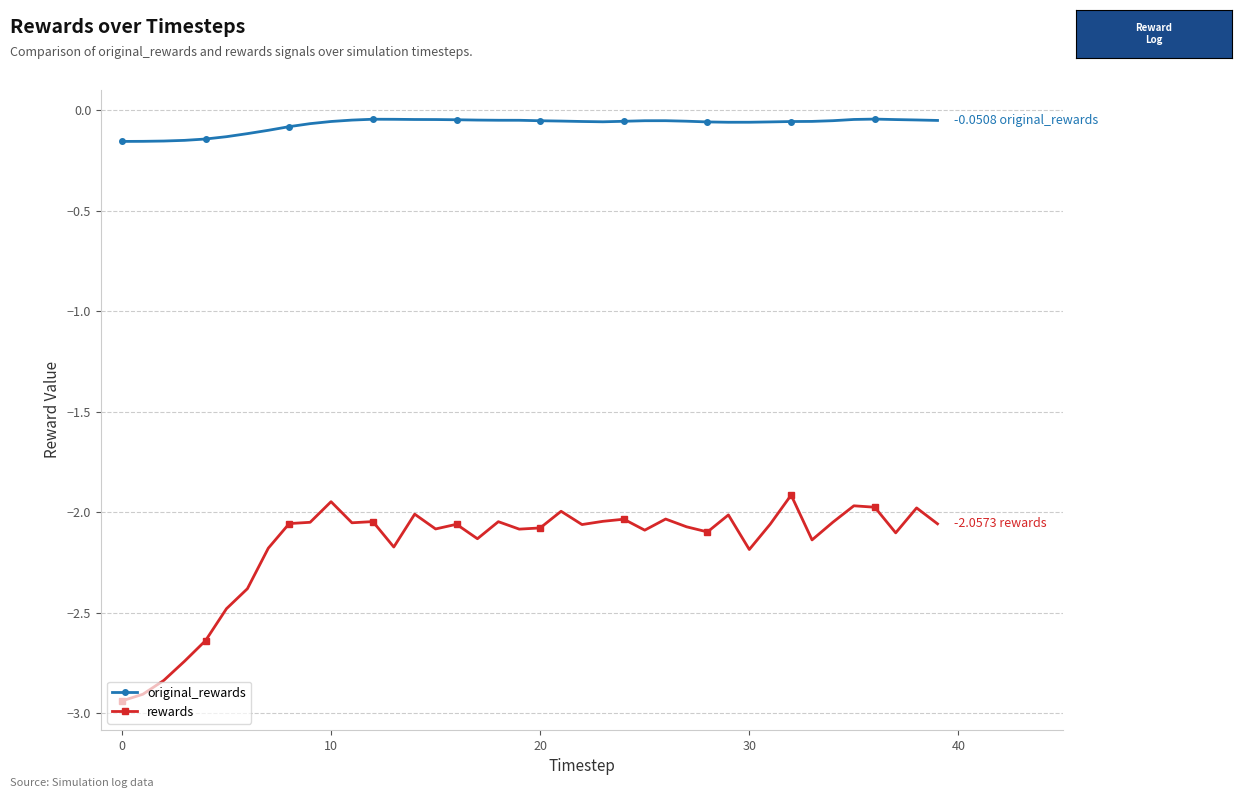

Which series has the largest range (max minus min)?

rewards